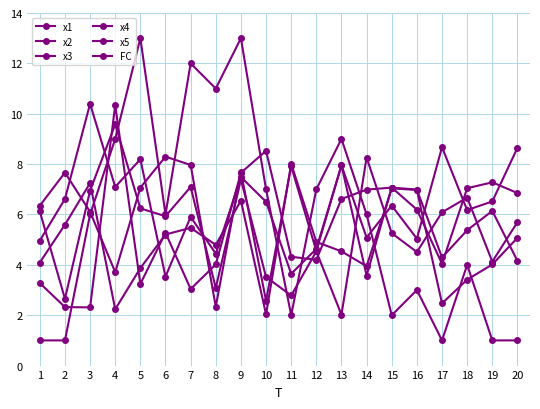

Does the chart have visible grid lines?

Yes